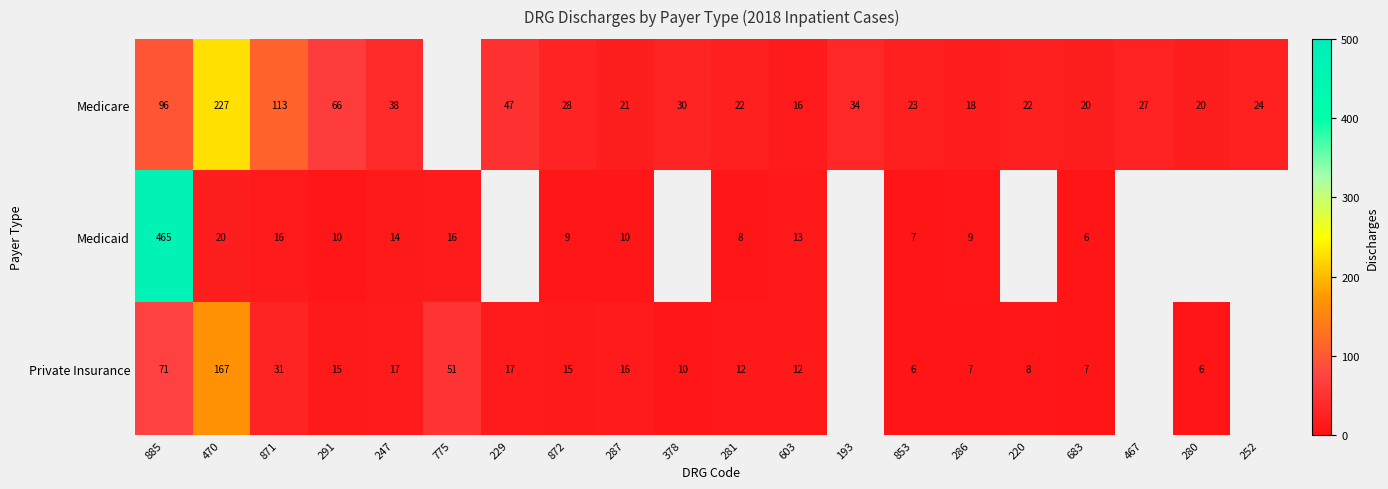

Count the number of data series in this chart.

3